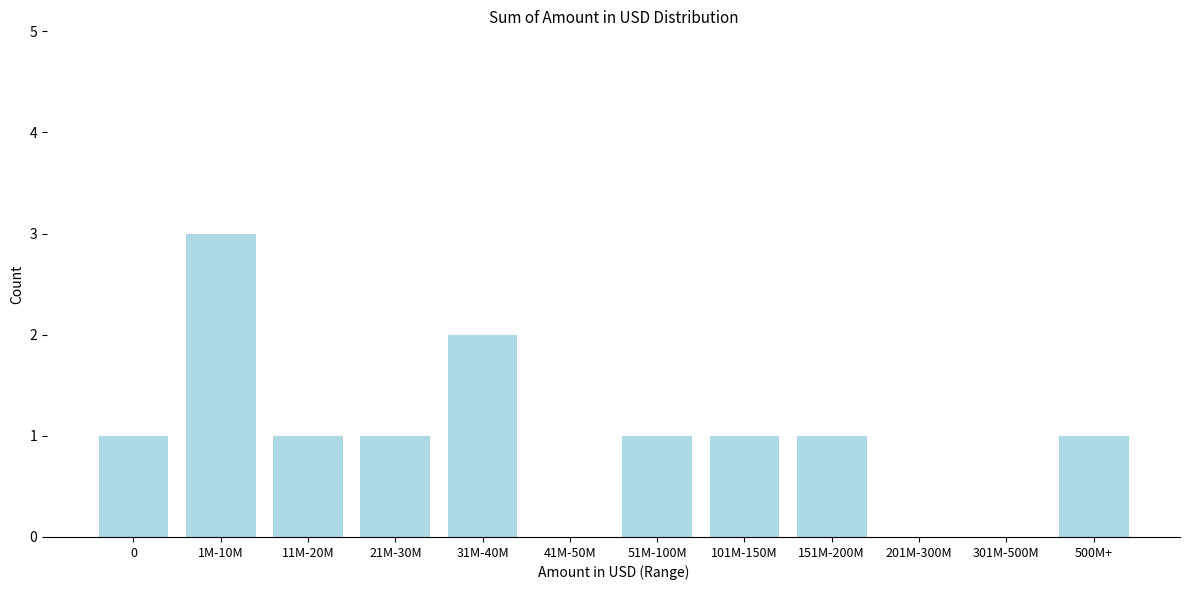

Reading left to right, transcribe all the data shown in this chart.

0=1	1M-10M=3	11M-20M=1	21M-30M=1	31M-40M=2	41M-50M=0	51M-100M=1	101M-150M=1	151M-200M=1	201M-300M=0	301M-500M=0	500M+=1